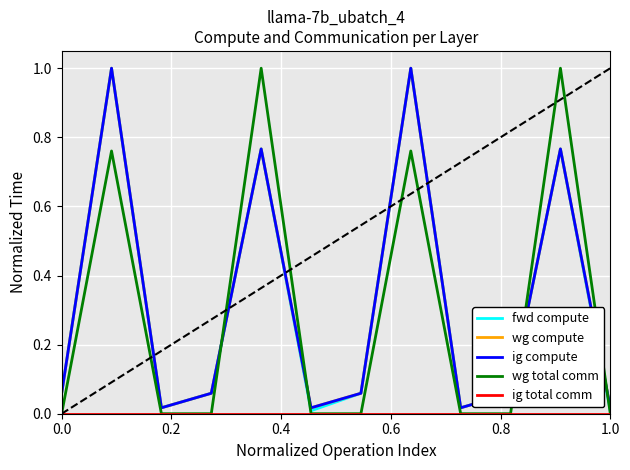

Does the chart display data point markers on the line(s)?

No